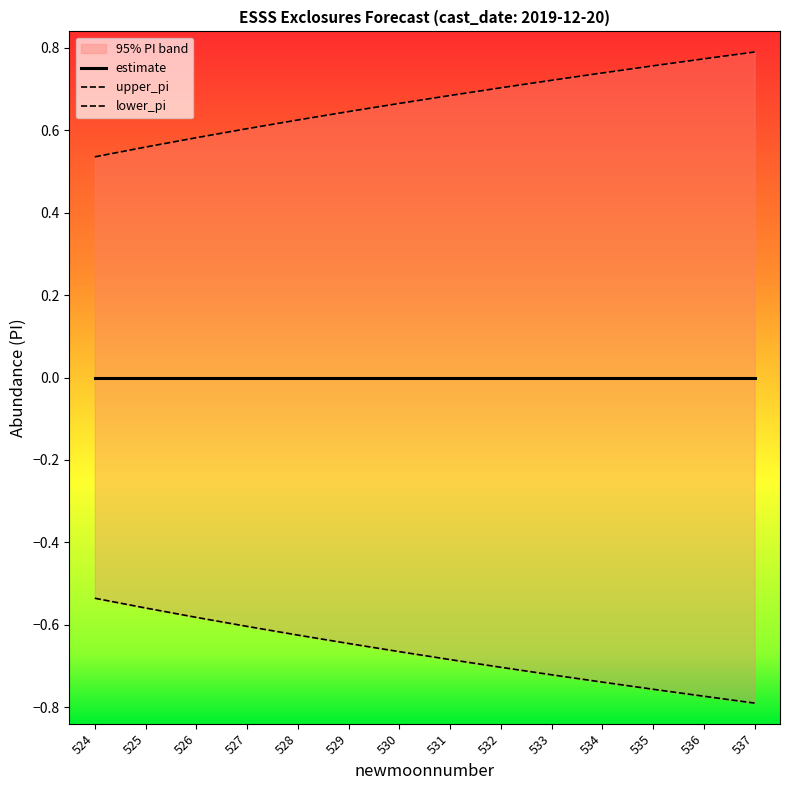

How many data points does each series have?

14